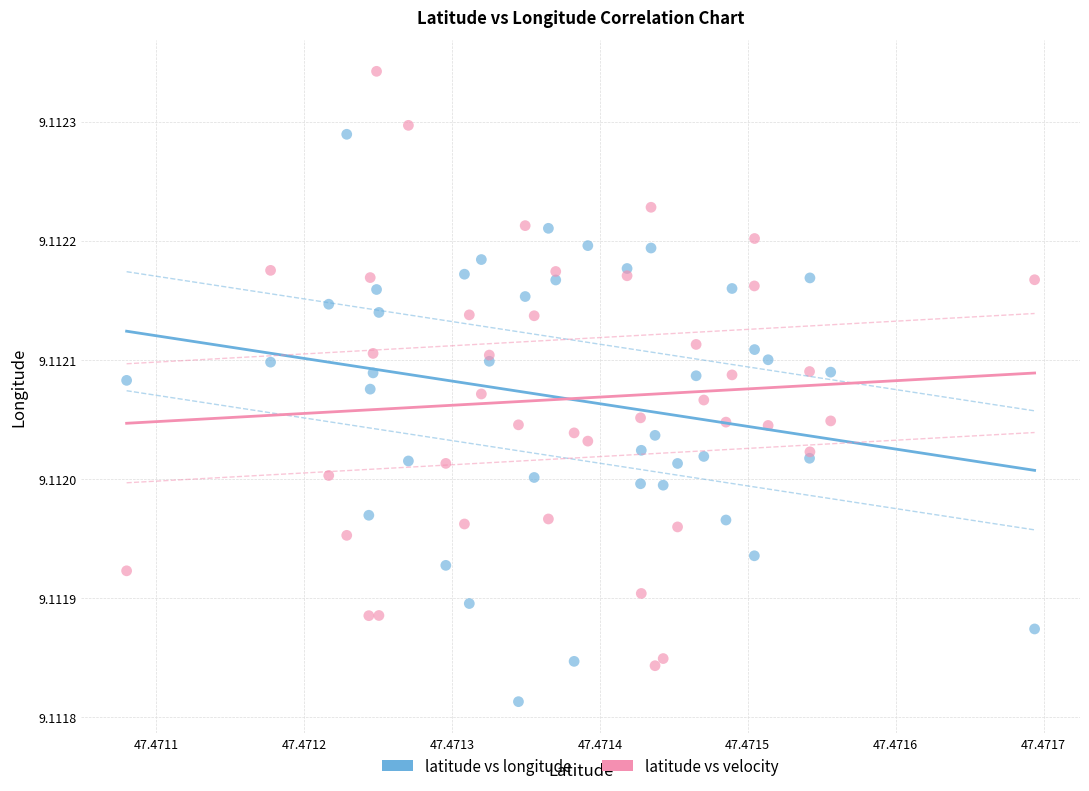

Which series contains the highest Y value?

latitude vs velocity